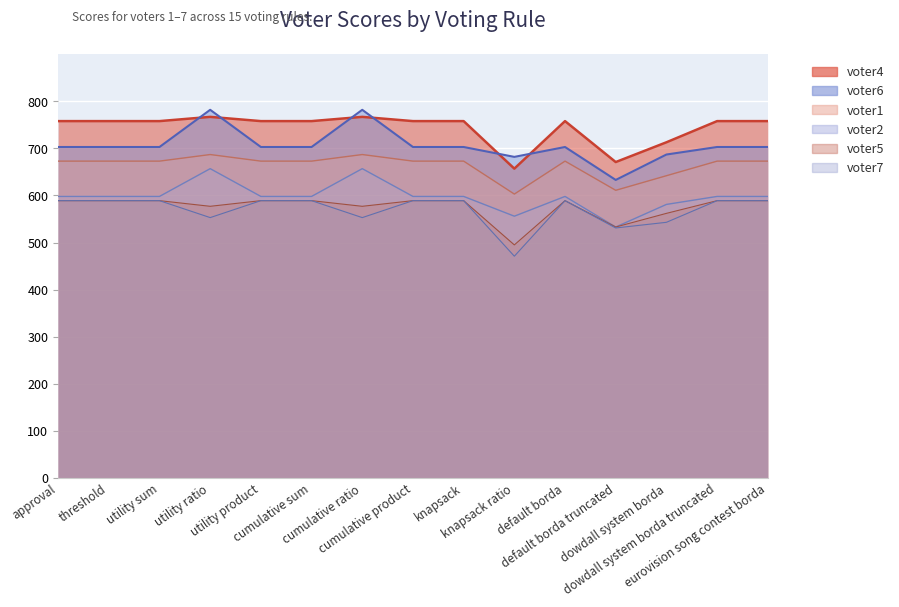

Is the value of voter6 at utility ratio greater than the value of voter2 at dowdall system borda truncated?

Yes